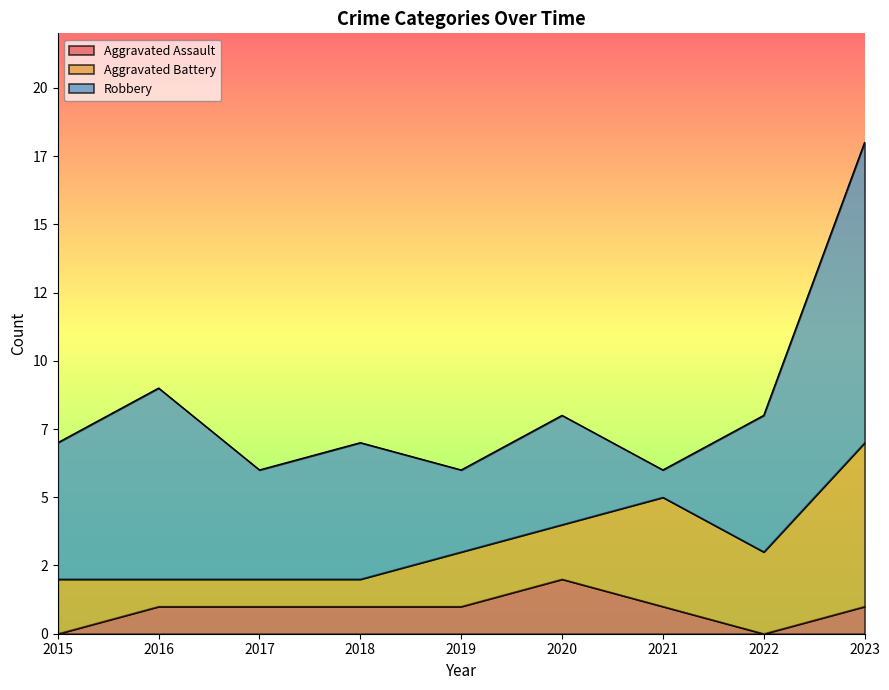

What is the difference between the second highest and minimum values in the Aggravated Battery series?

3